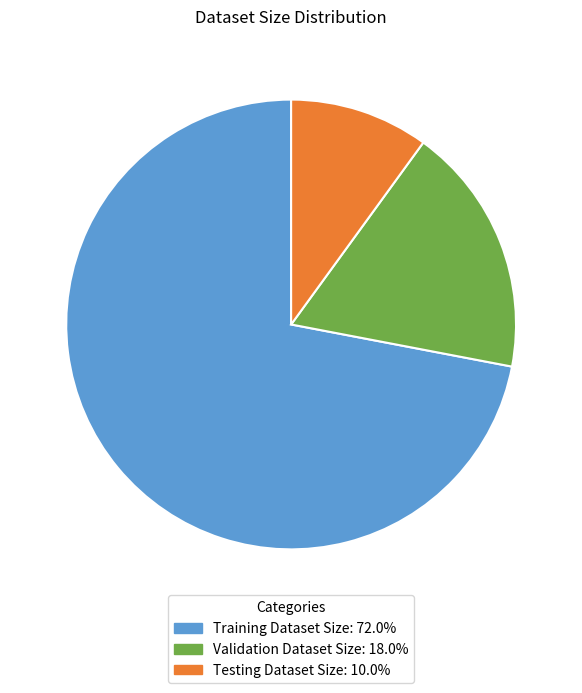

True or false: Testing Dataset Size accounts for 10% of the total.

True